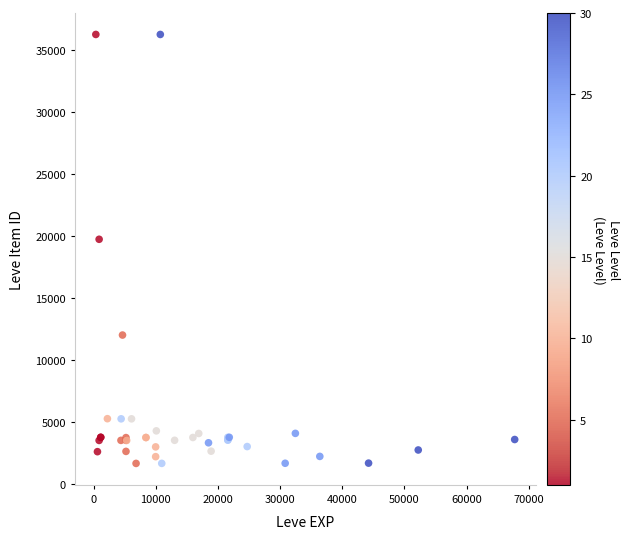

What Y value in the scatter plot is closest to 18967?

19744